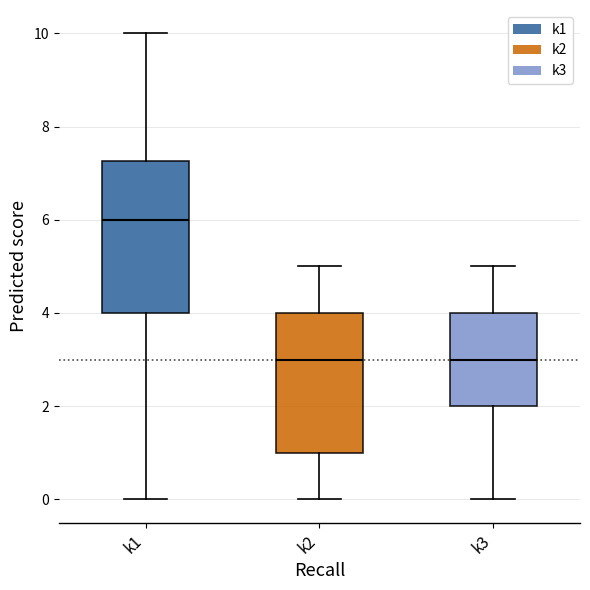

Where does the median line of the box for k2 sit on the y-axis? The values are not printed on the chart, so give them approximately, as read against the axis.

3.0